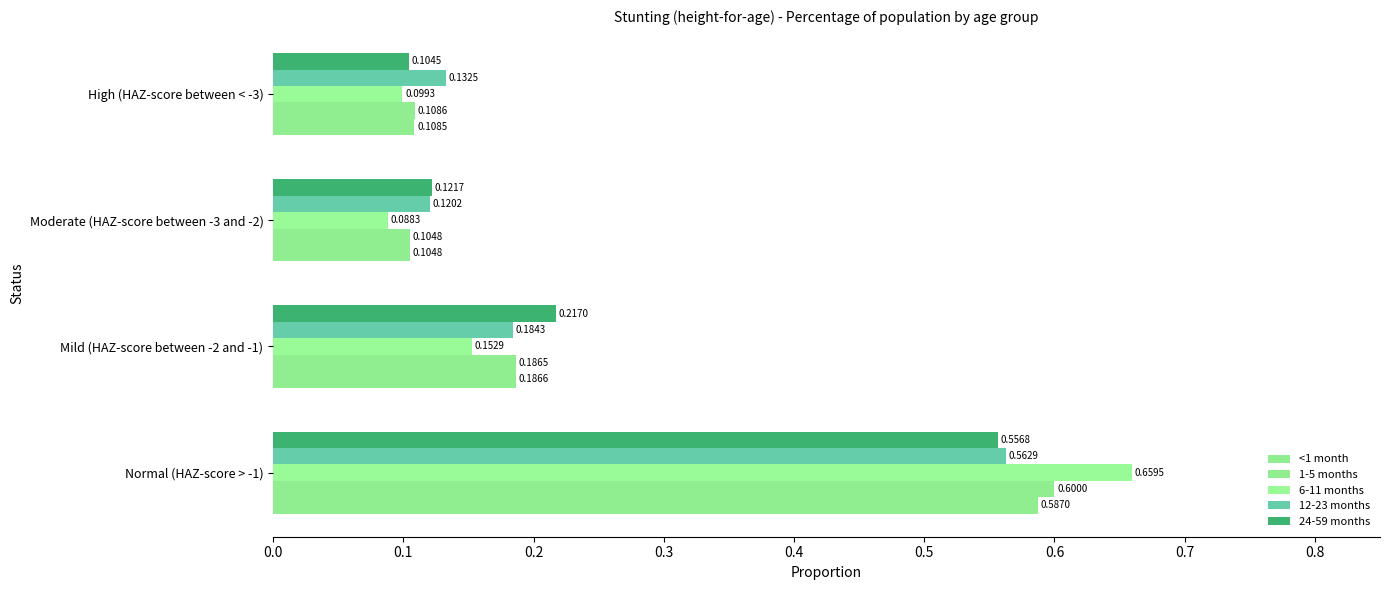

What is the lowest value of the 12-23 months series?

0.1